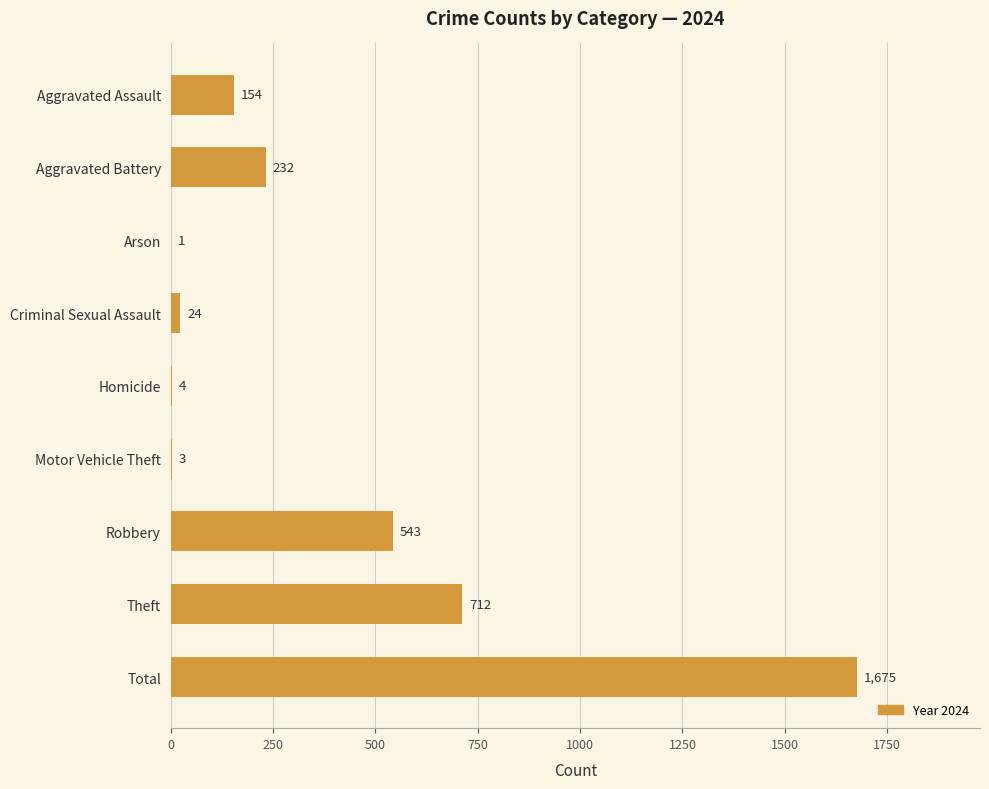

What is the maximum value shown in the chart?

1675